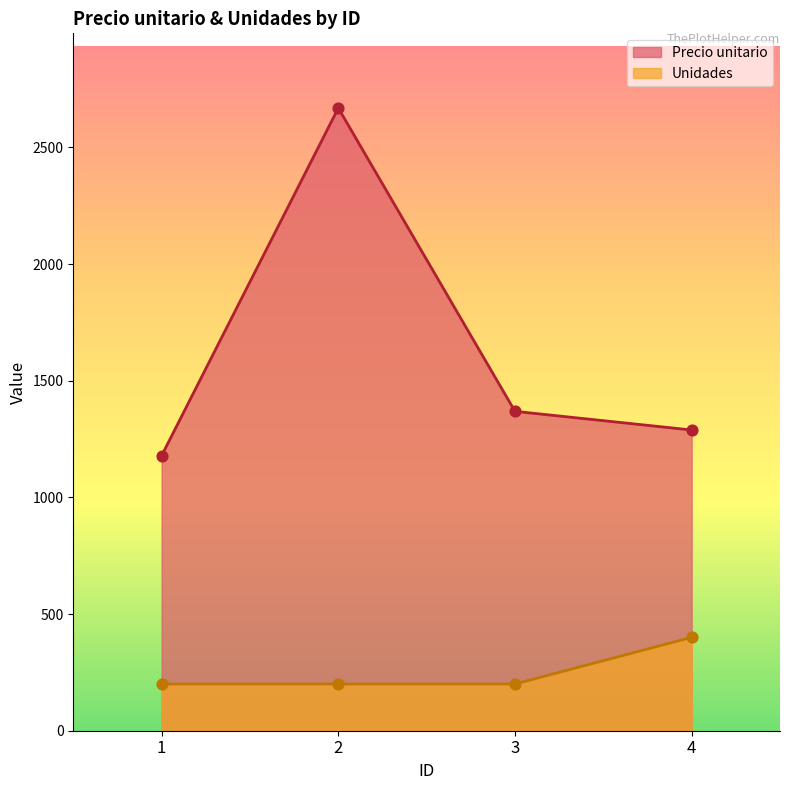

At how many categories does at least one series exceed 2200?

1